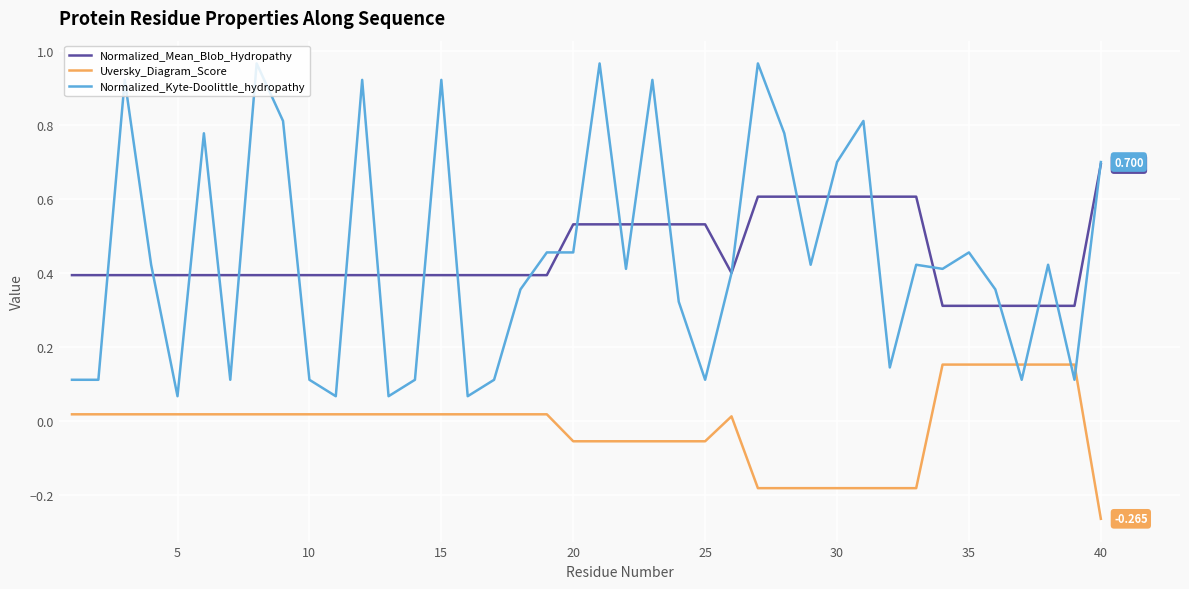

Rank the series by their maximum value, from lowest to highest.

Uversky_Diagram_Score, Normalized_Mean_Blob_Hydropathy, Normalized_Kyte-Doolittle_hydropathy